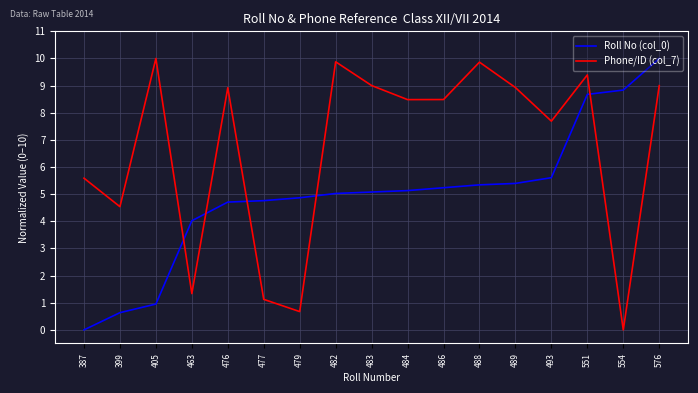

At which label does Phone/ID (col_7) first exceed 8?

405